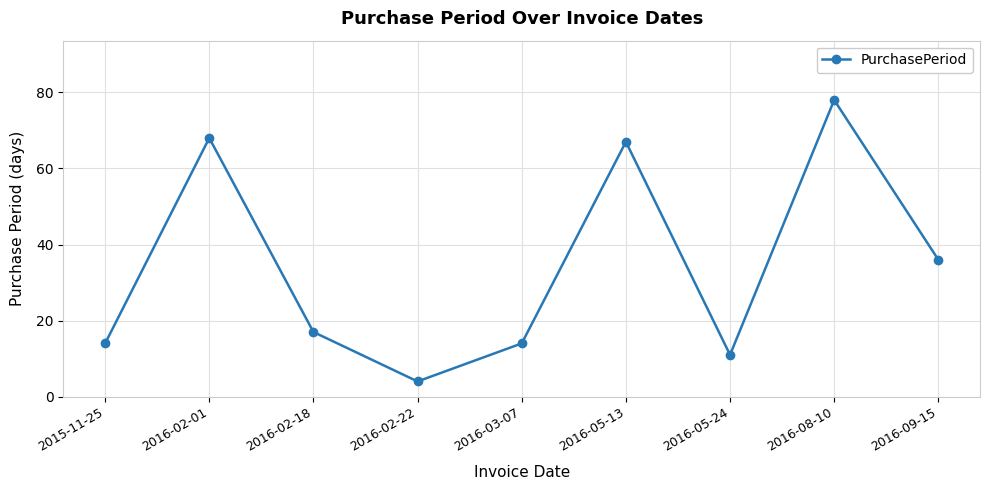

The chart shows a value of 17 at 2016-02-18. True or false?

True